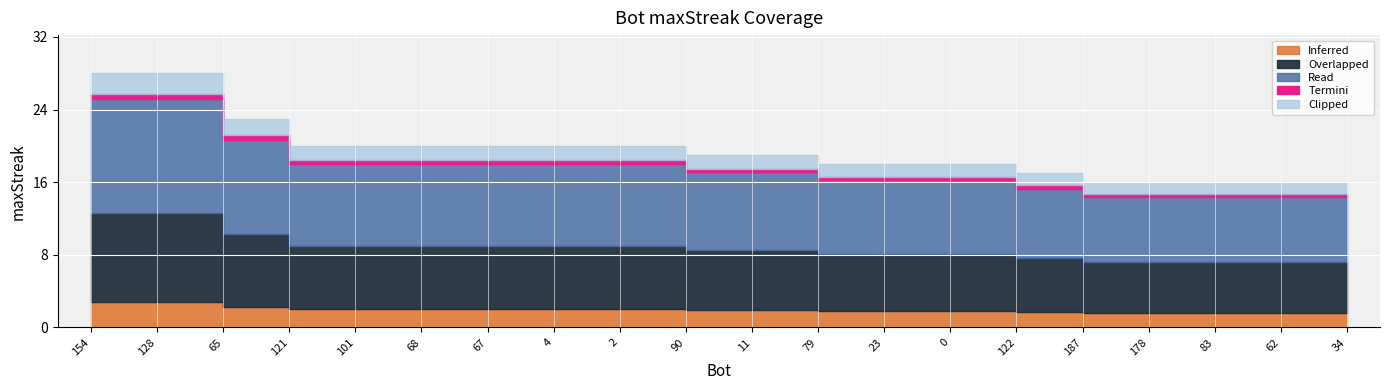

Read the value at 187, to the nearest 5.

15